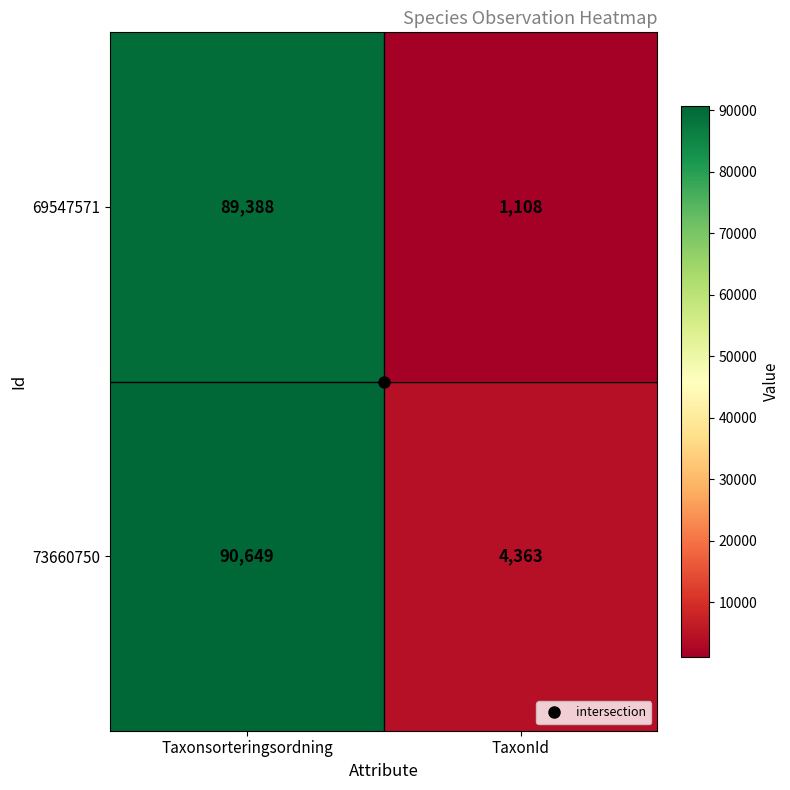

Rank the series by their average value, from highest to lowest.

73660750, 69547571